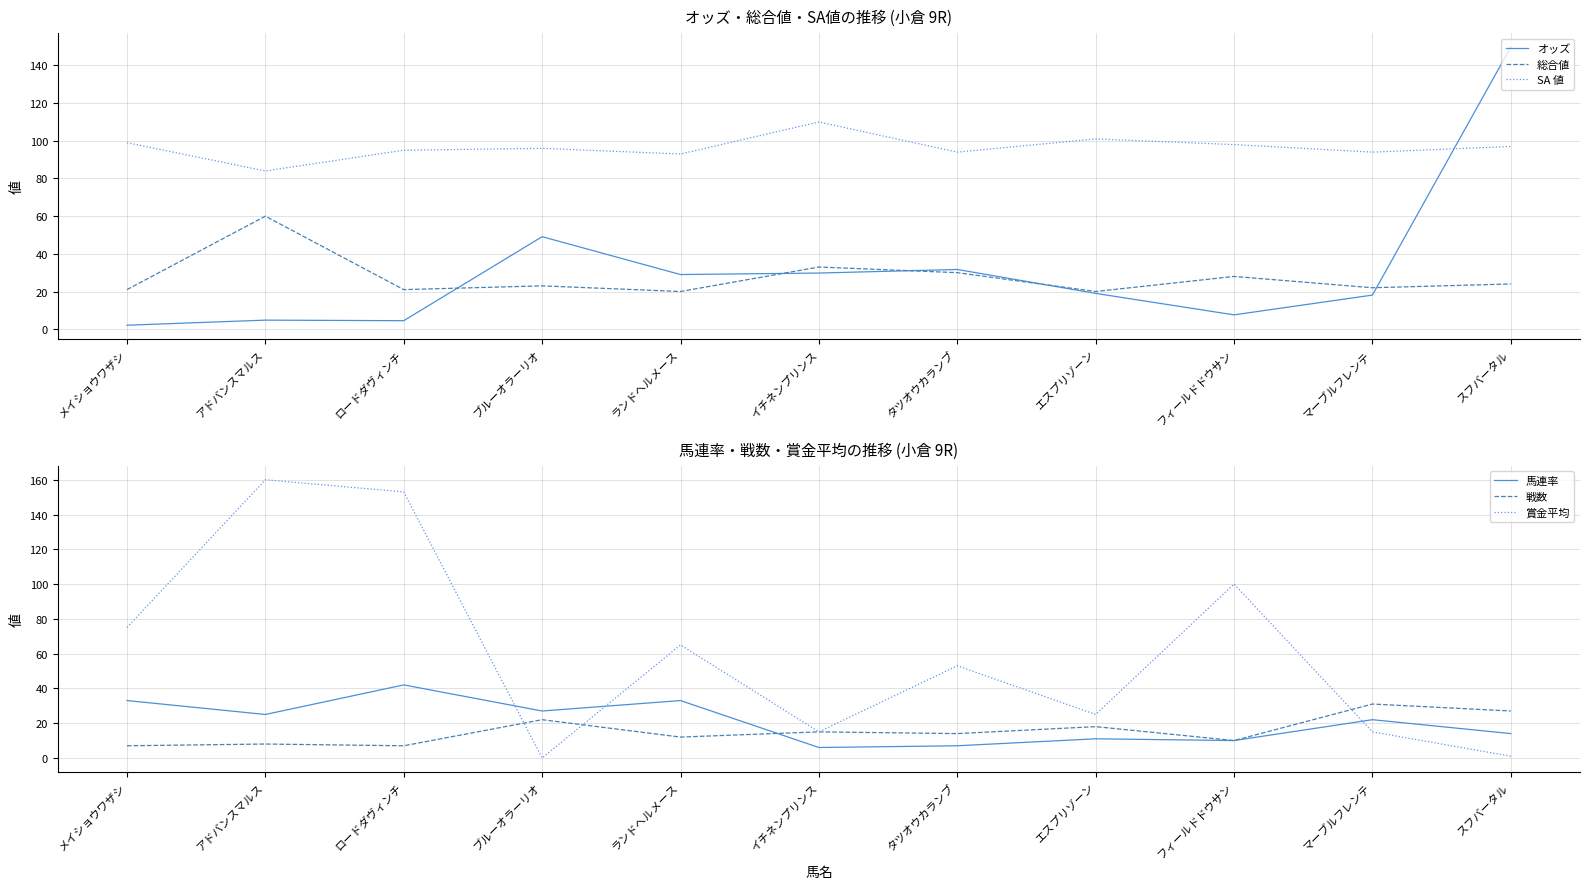

Where does the SA 値 series first go above 96?

メイショウワザシ